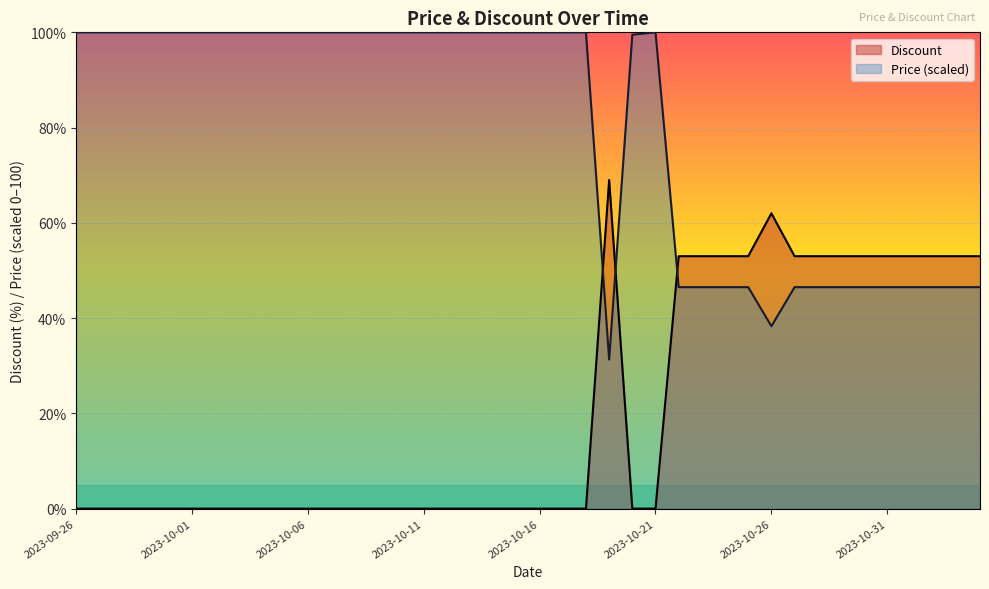

Reading left to right, list all the values displayed in this chart.

Discount: 0.0	0.0	0.0	0.0	0.0	0.0	0.0	0.0	0.0	0.0	0.0	0.0	0.0	0.0	0.0	0.0	0.0	0.0	0.0	0.0	0.0	0.0	0.0	69.0	0.0	0.0	53.0	53.0	53.0	53.0	62.0	53.0	53.0	53.0	53.0	53.0	53.0	53.0	53.0	53.0
Price: 100.0	100.0	100.0	100.0	100.0	100.0	100.0	100.0	100.0	100.0	100.0	100.0	100.0	100.0	100.0	100.0	100.0	100.0	100.0	100.0	100.0	100.0	100.0	31.3	99.5	100.0	46.5	46.5	46.5	46.5	38.3	46.5	46.5	46.5	46.5	46.5	46.5	46.5	46.5	46.5